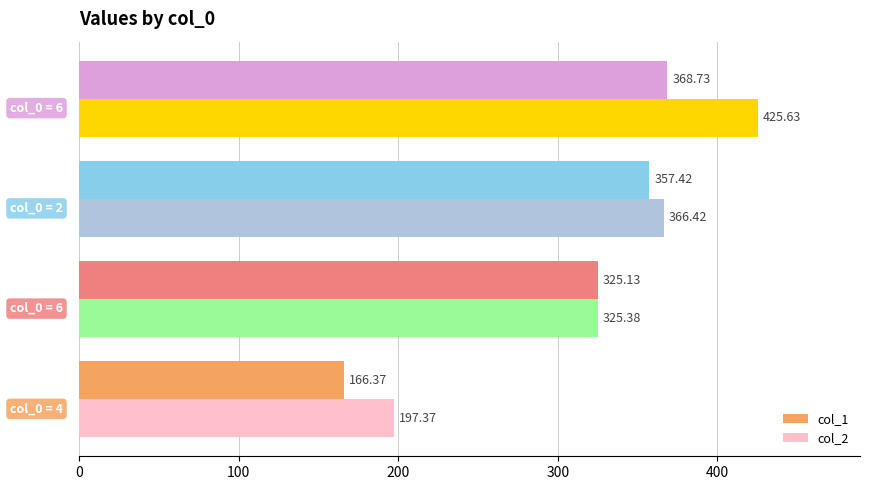

Which series has the widest spread of values?

col_2